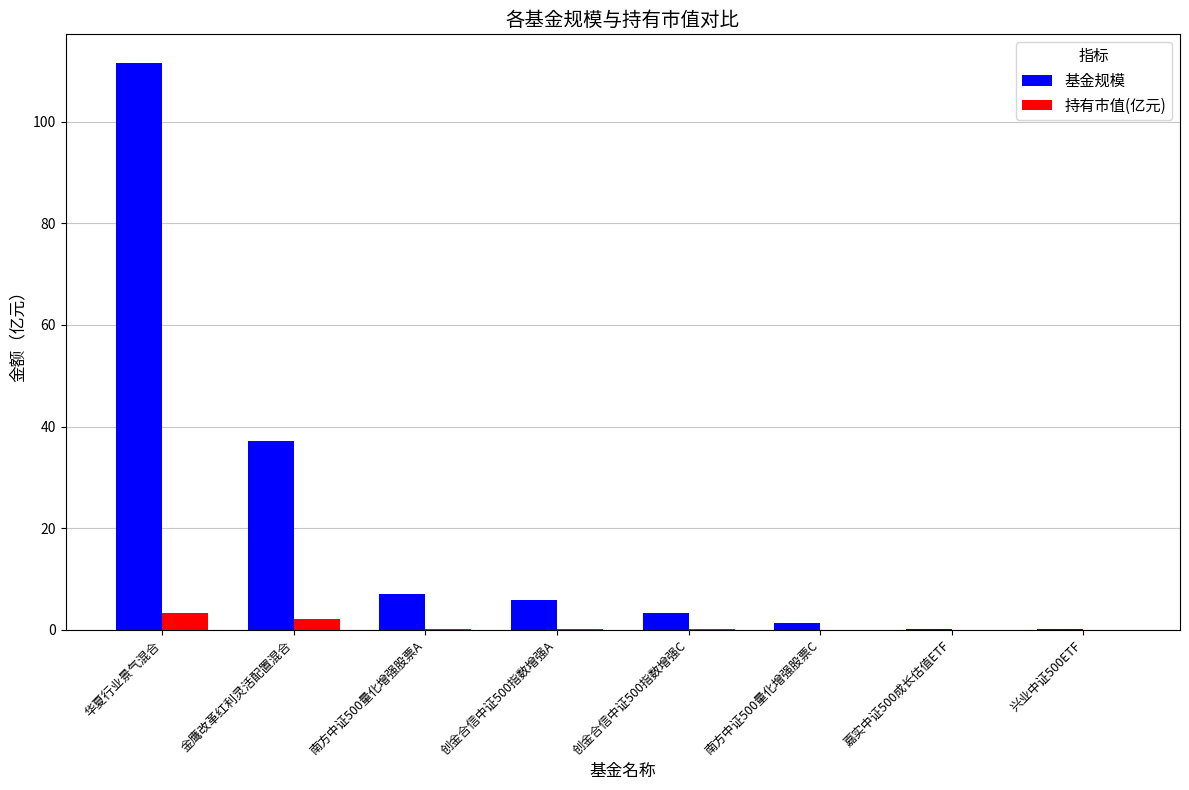

True or false: 持有市值(亿元) has a value of 0.0 at 嘉实中证500成长估值ETF.

True